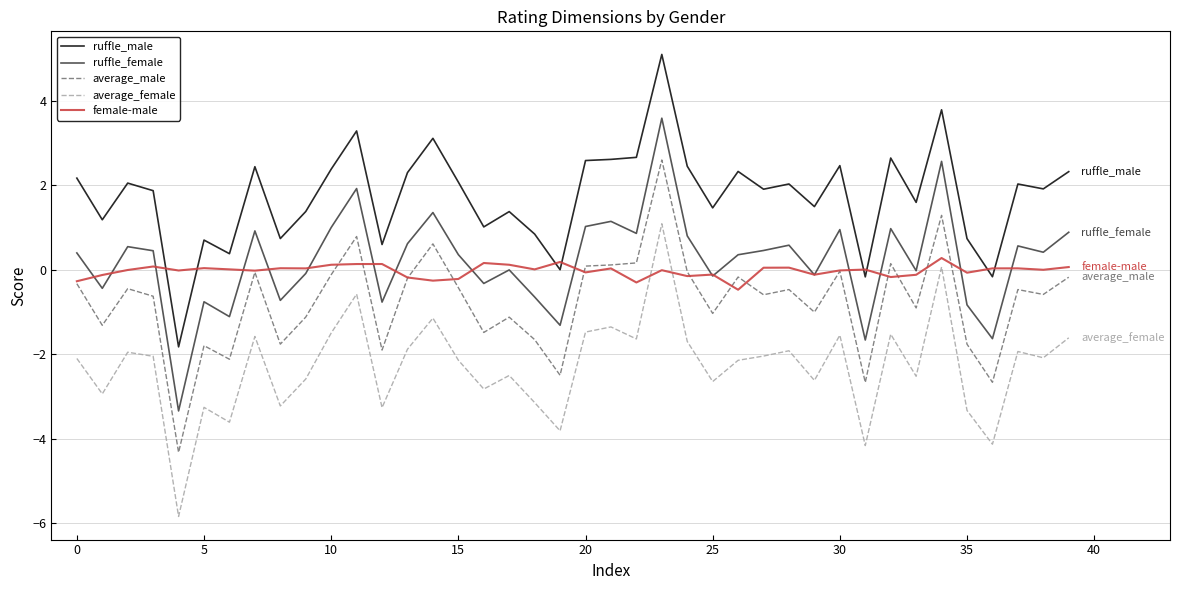

True or false: ruffle_female has more than 2 interior local peaks.

True